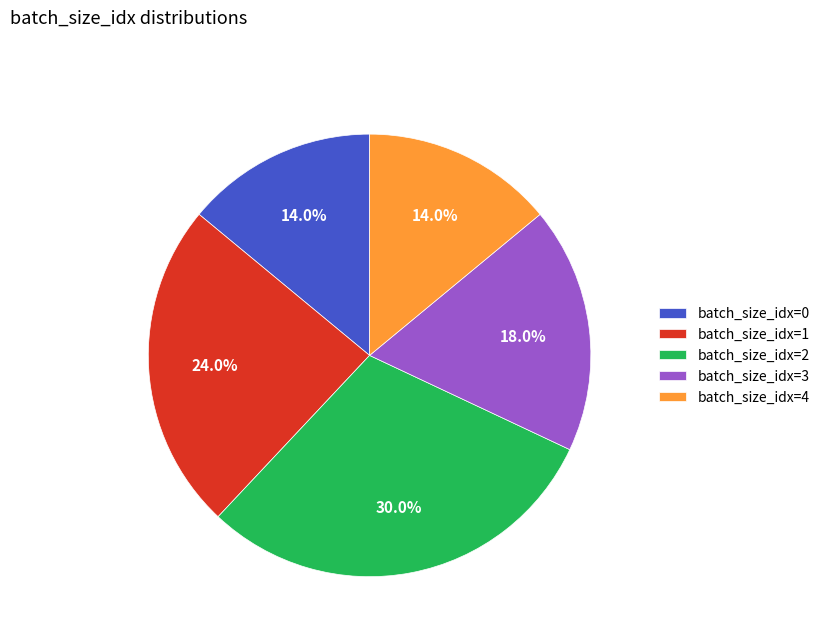

Is batch_size_idx=3 the majority of the pie?

No